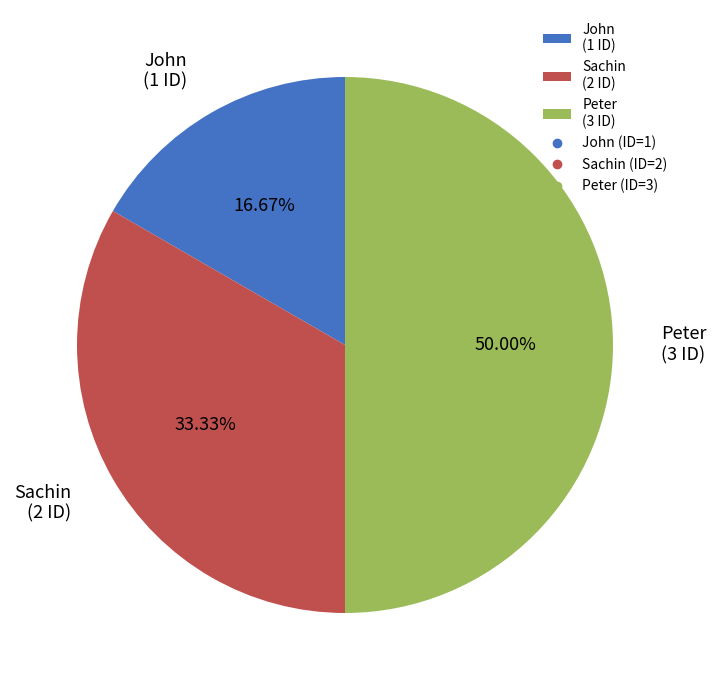

True or false: Peter accounts for 50% of the total.

True